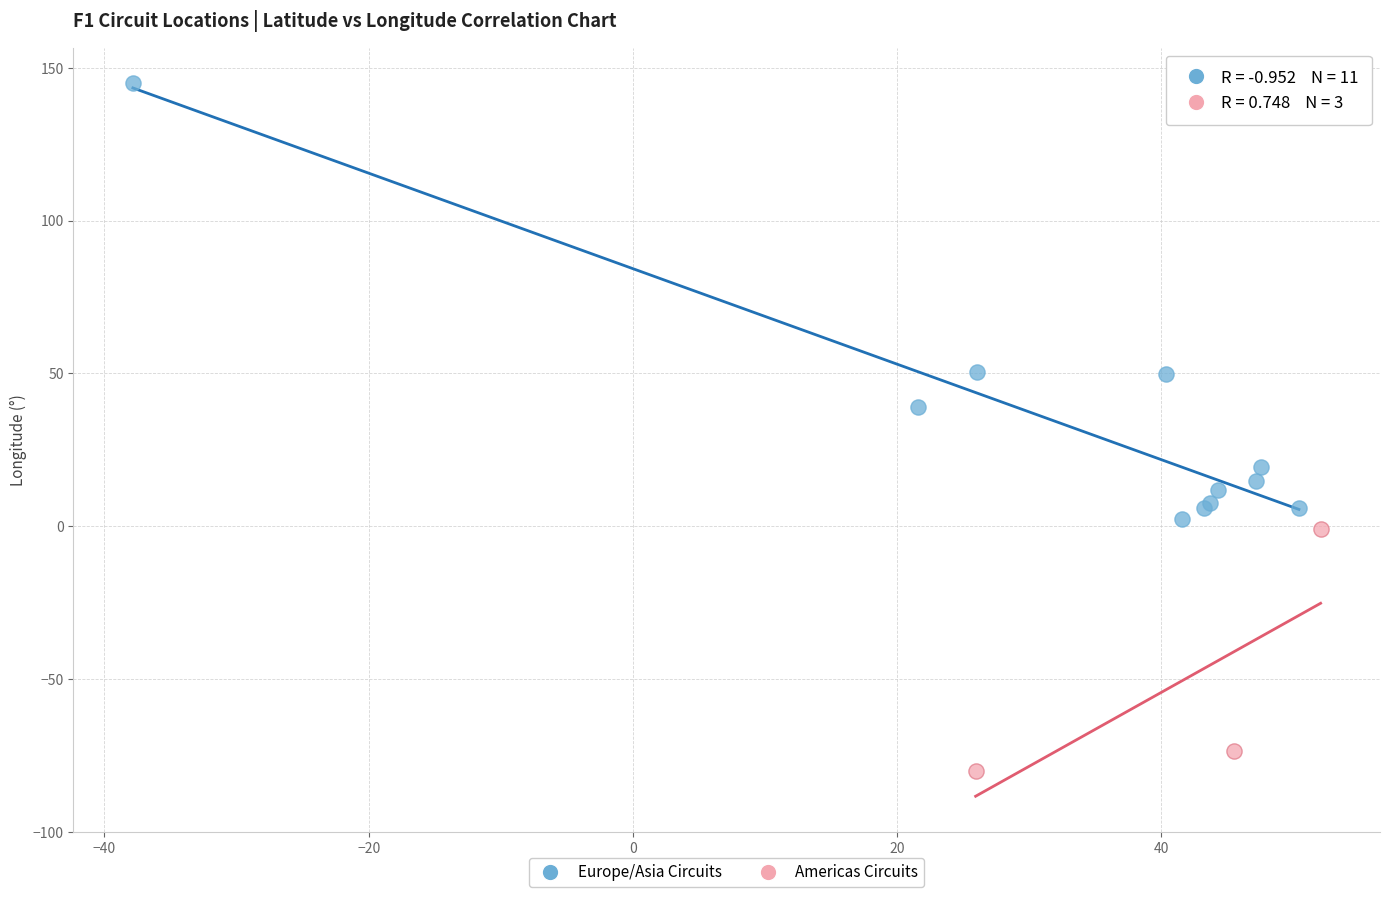

Which series reaches the minimum Y coordinate?

Americas Circuits